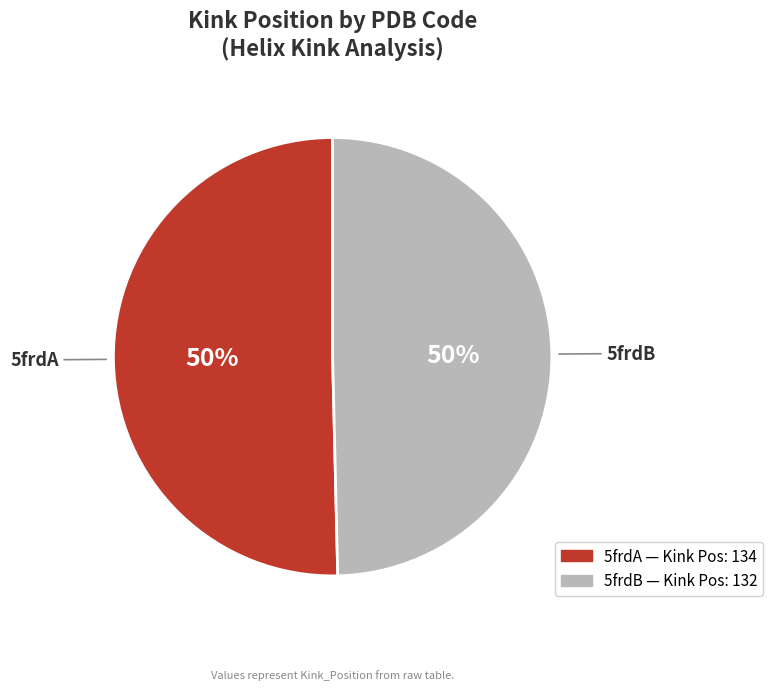

Is it true that 5frdB is 50% of the pie?

True